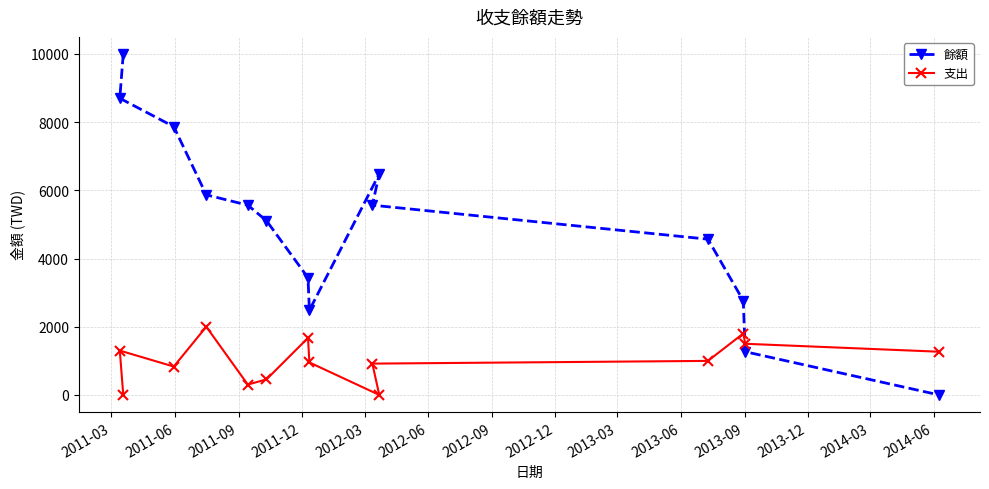

What is the average value of the 支出 series?

1000